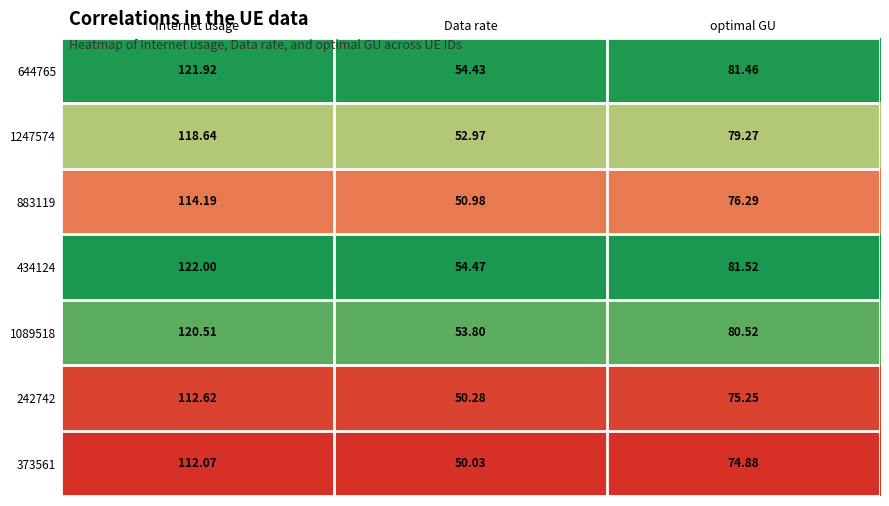

Rank the categories by 883119 value from lowest to highest.

Data rate, optimal GU, Internet usage